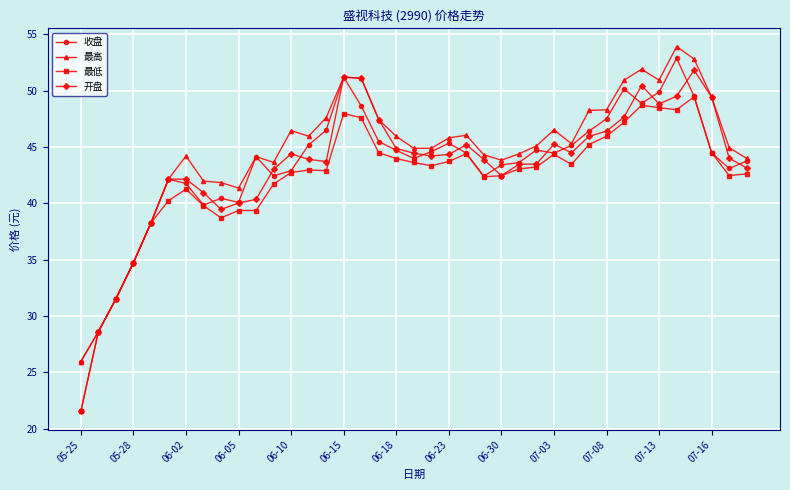

What is the value of the 最低 point at the 8th from the left?

39.8